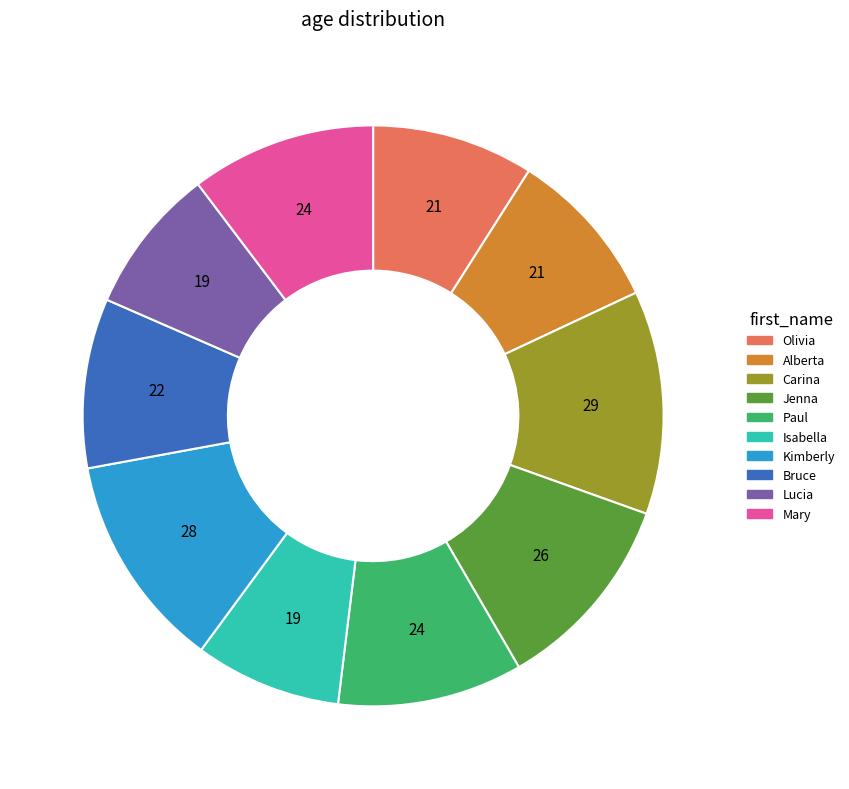

True or false: Bruce accounts for 24% of the total.

False